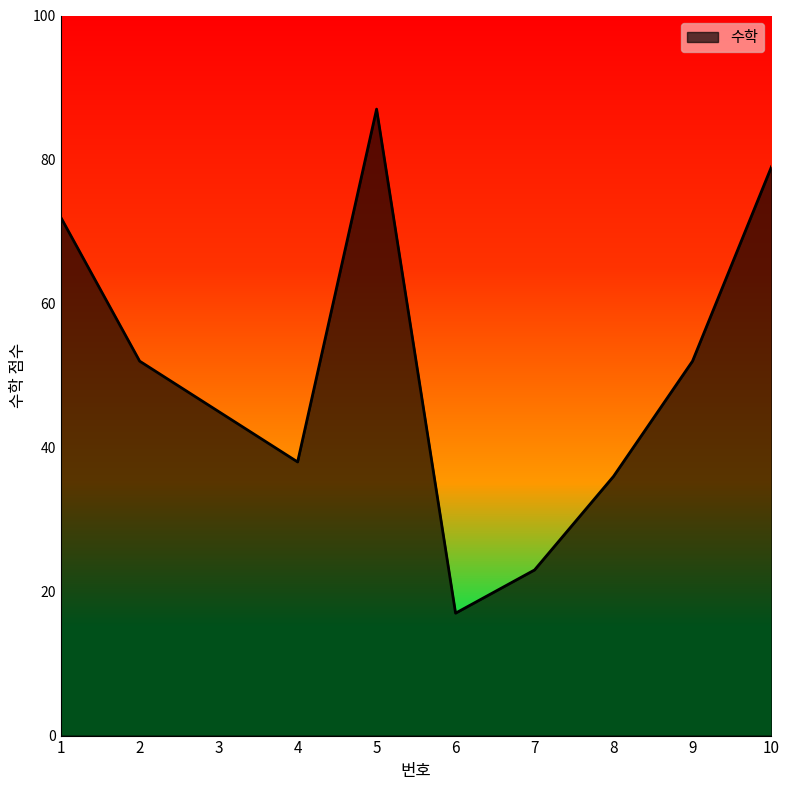

What is the greatest value displayed?

87